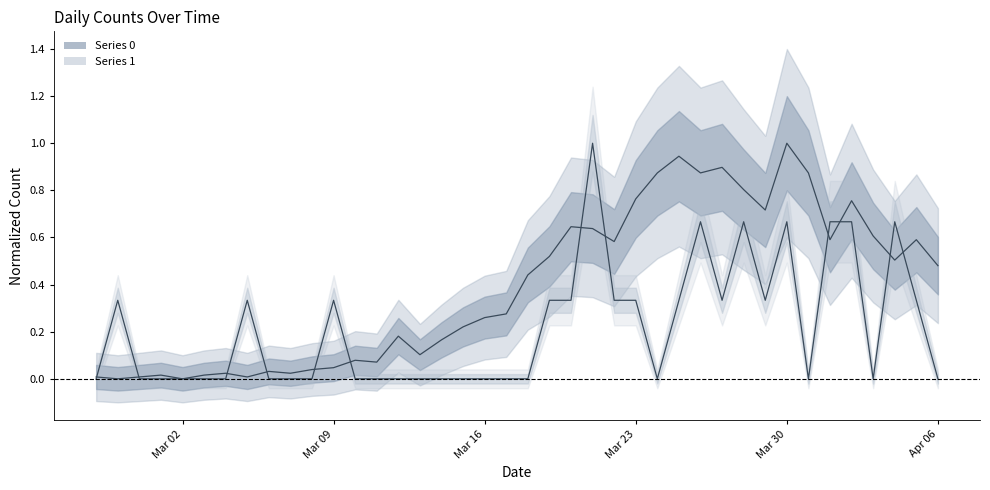

Does the chart display data point markers on the line(s)?

No